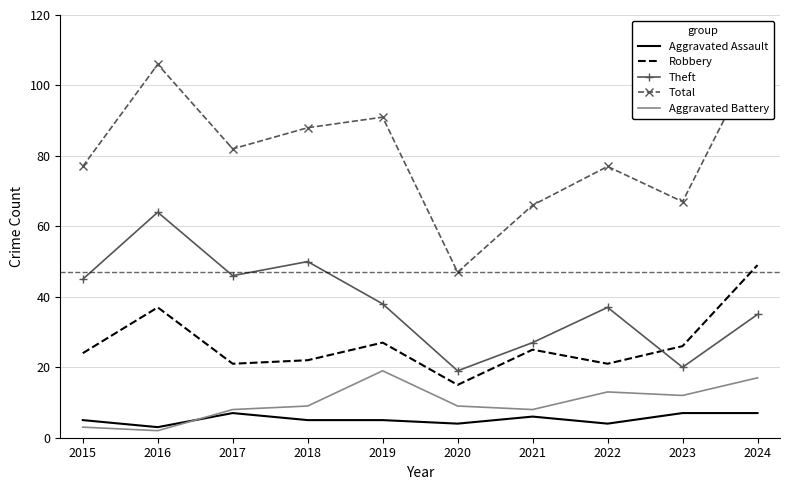

What value does the Total series have at 2022, to the nearest 10?

80